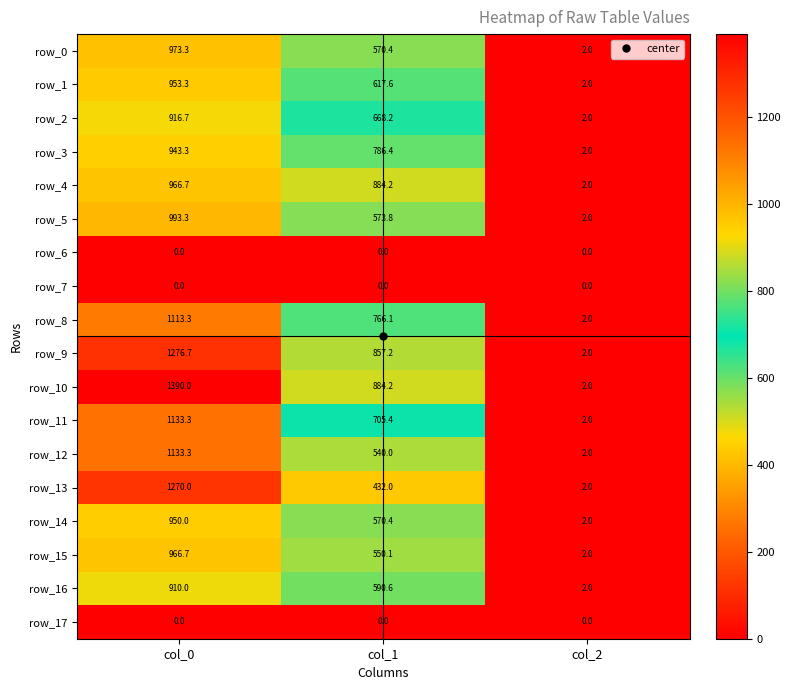

What is the average value of the row_13 series?

568.0